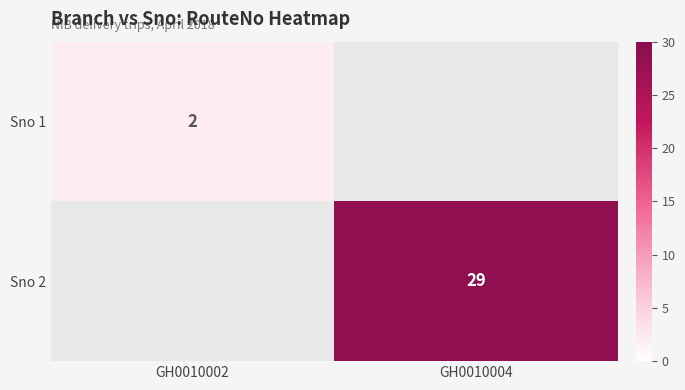

The Sno 2 series shows 42.4 at GH0010004. True or false?

False